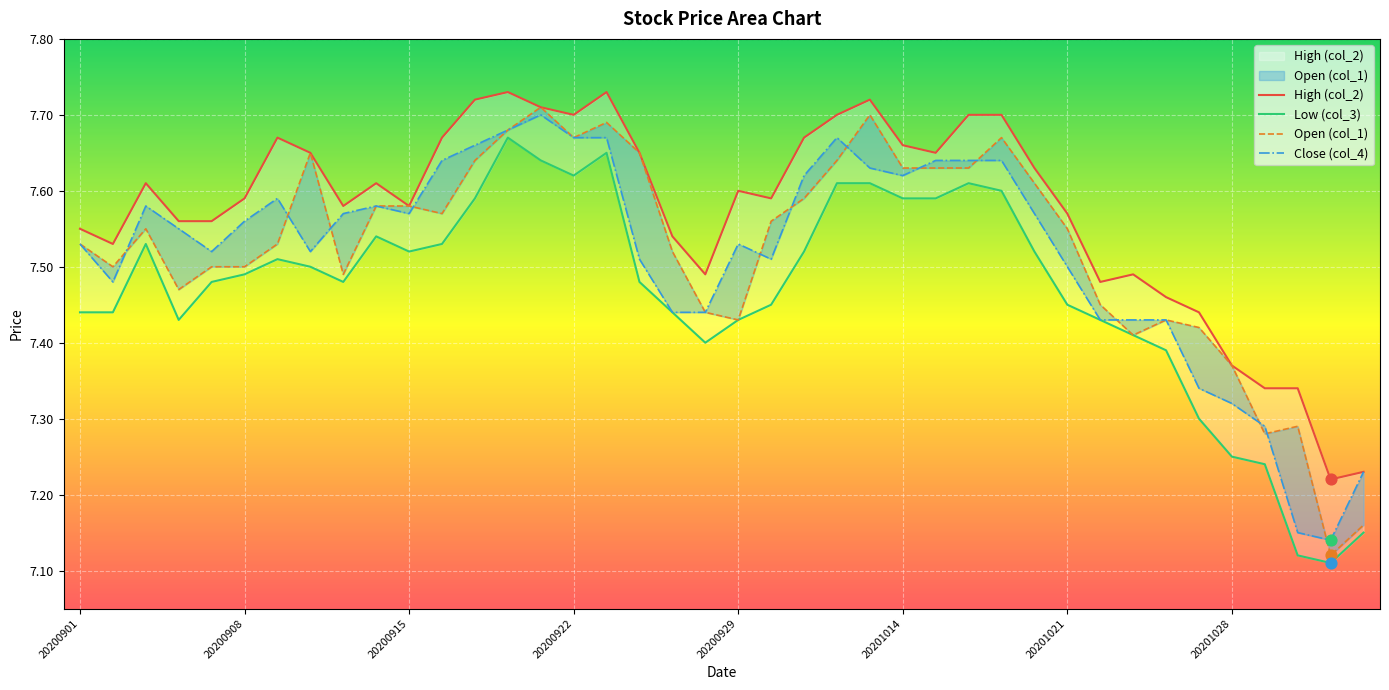

At how many categories does at least one series exceed 7?

40